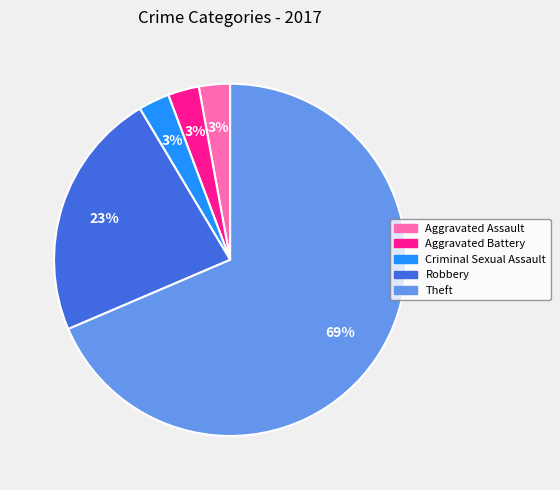

Approximately how many times larger is the value at Aggravated Assault compared to Robbery?

0.1